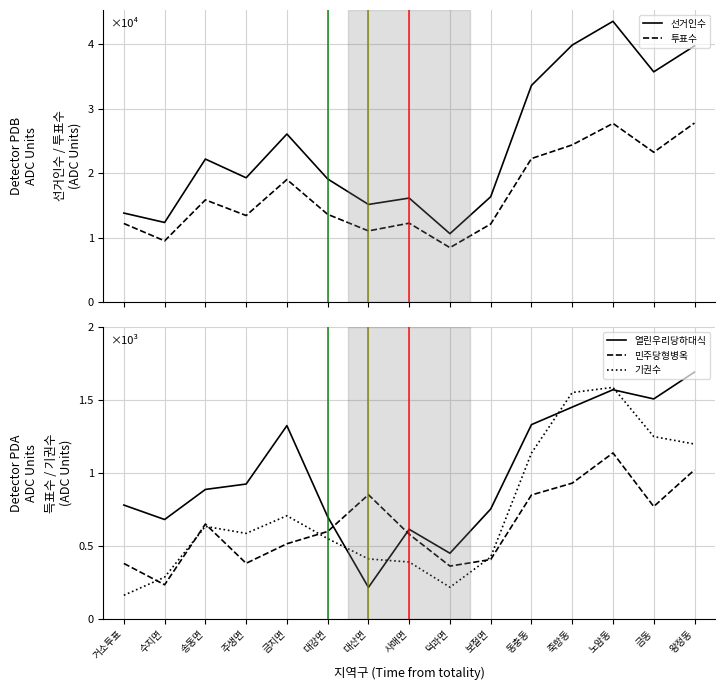

Between 노암동 and 사매면, which is larger?

노암동